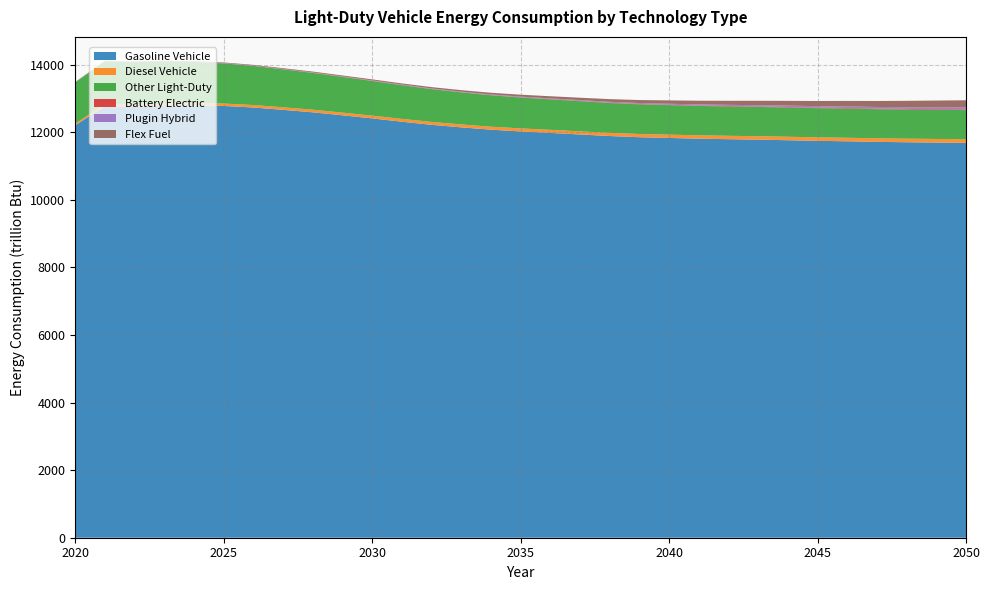

Reading left to right, what are all the values shown in this chart?

Gasoline Vehicle: 12200.3	12768.0	12756.6	12789.8	12793.6	12777.2	12731.0	12661.7	12588.8	12500.4	12408.9	12310.8	12219.2	12143.3	12074.8	12023.1	11978.4	11932.7	11886.6	11851.6	11829.7	11808.4	11793.1	11779.5	11762.7	11744.3	11731.0	11713.8	11702.5	11693.6	11684.4
Diesel Vehicle: 50.4	55.3	59.6	63.6	67.1	70.5	73.3	75.5	77.8	79.8	81.6	83.8	85.4	87.0	88.7	89.8	91.4	93.0	94.4	96.0	97.9	99.2	100.5	101.9	102.8	103.7	104.4	105.1	105.8	106.4	107.0
Other Light-Duty: 1218.3	1269.4	1254.1	1238.6	1216.1	1188.3	1156.7	1122.4	1088.9	1056.2	1025.6	996.6	970.4	948.1	929.0	913.7	901.3	891.2	882.6	876.5	872.9	869.9	867.8	866.3	864.8	863.5	862.8	862.0	861.8	862.0	862.3
Battery Electric: 3.3	3.5	3.5	3.5	3.6	3.7	3.9	4.1	4.4	4.7	5.1	5.6	6.1	6.7	7.4	8.1	8.9	9.7	10.5	11.3	12.2	13.0	13.8	14.6	15.9	16.7	17.4	18.1	18.8	19.5	20.1
Plugin Hybrid: 3.4	4.5	5.5	6.4	7.2	8.0	8.8	9.5	10.3	11.2	12.2	13.3	14.5	15.8	17.3	19.0	20.8	22.7	24.7	26.9	29.3	31.7	34.3	36.9	39.6	42.3	45.1	48.0	50.9	53.9	56.9
Flex Fuel: 7.0	8.9	10.7	12.7	14.9	17.1	19.4	21.7	24.3	27.2	30.6	34.4	38.8	43.9	49.6	56.2	63.4	71.3	79.9	89.2	99.3	109.6	120.3	131.2	142.2	153.6	165.2	176.9	189.0	201.3	213.9